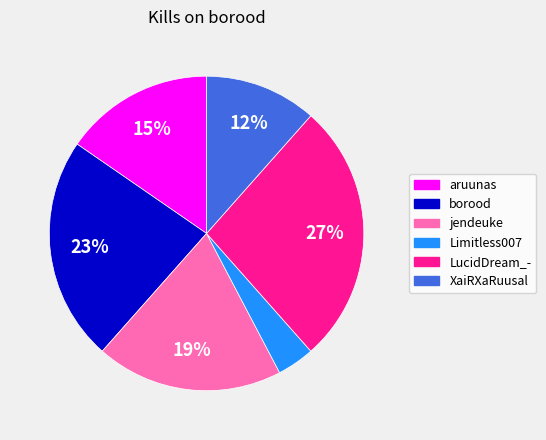

Is there a majority slice in this chart?

No